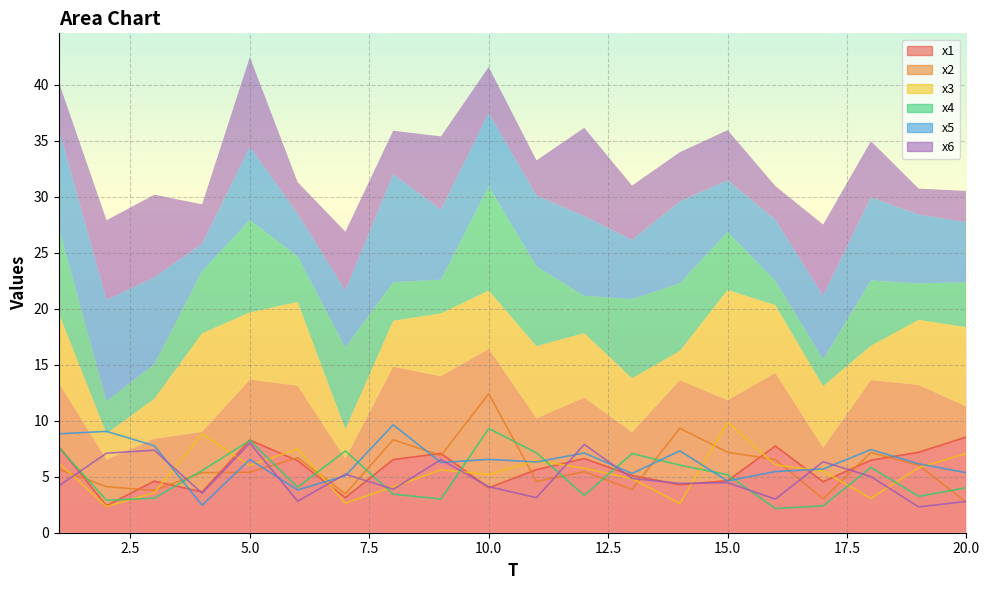

Is the value of x5 at 5 greater than the value of x1 at 4?

Yes